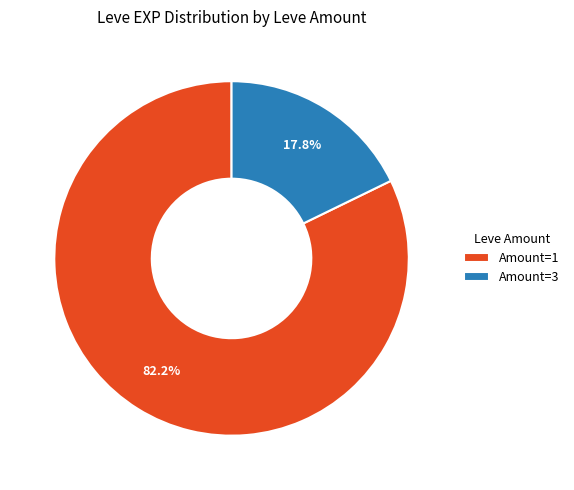

Which category has the biggest portion of the pie?

Amount=1